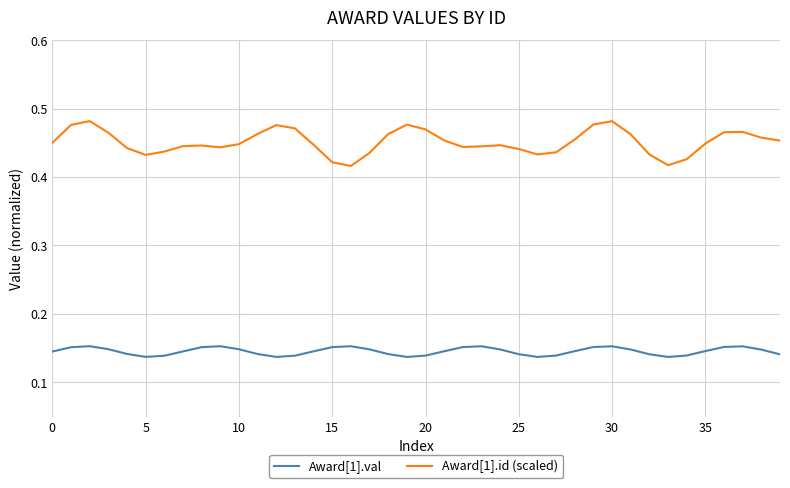

Which series has the largest total across all categories?

Award[1].id (scaled)